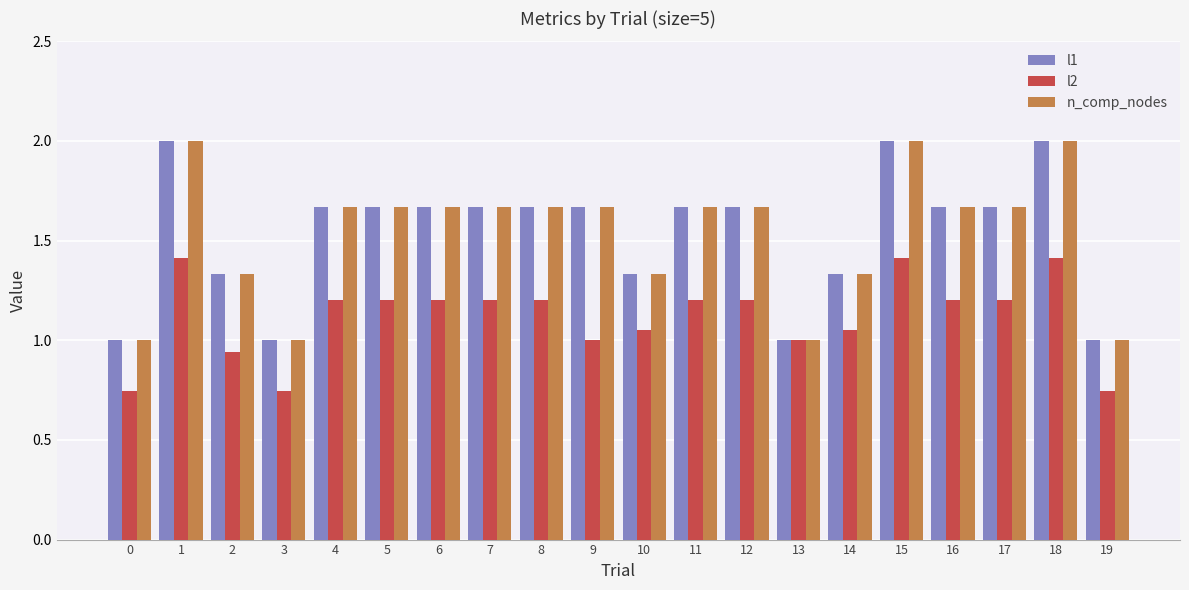

What value does the l1 series have at 0?

1.0